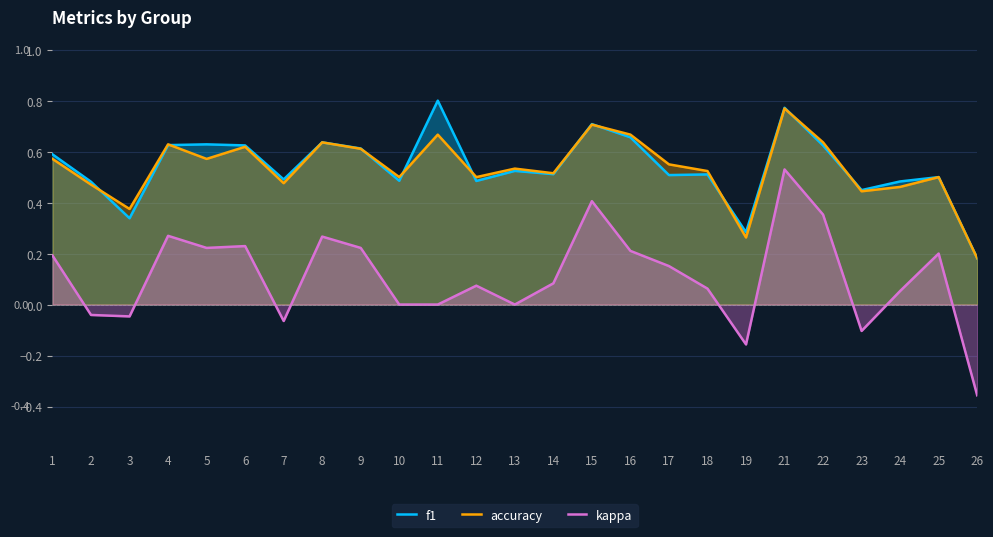

At which label is accuracy closest to 0?

26